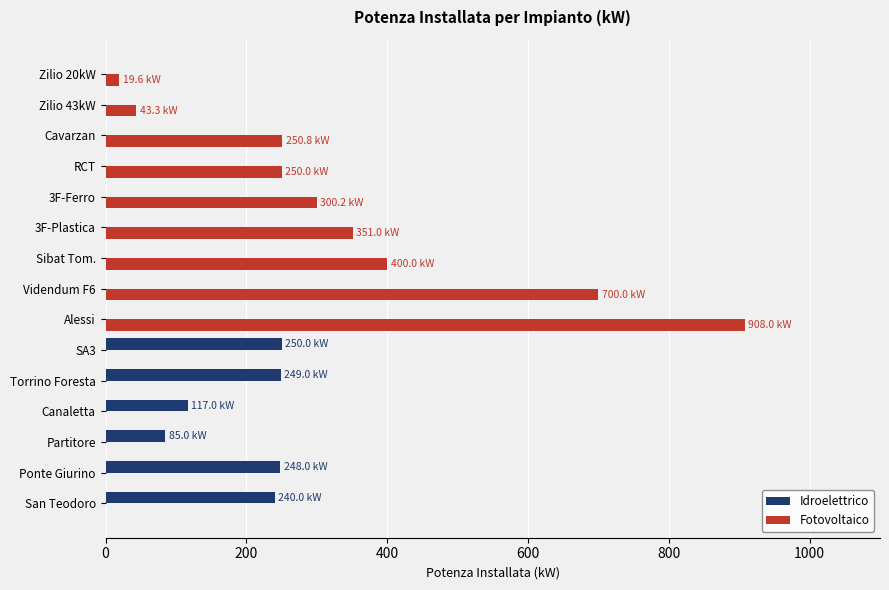

At which category is the sum across all series the highest?

Alessi